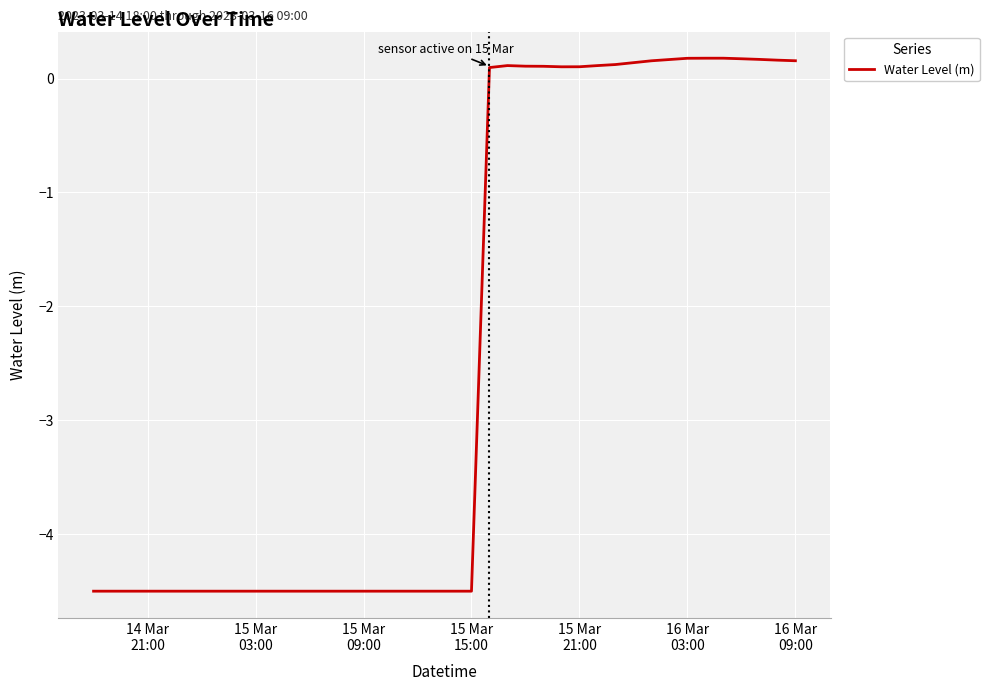

What is the minimum value shown in the chart?

-4.5